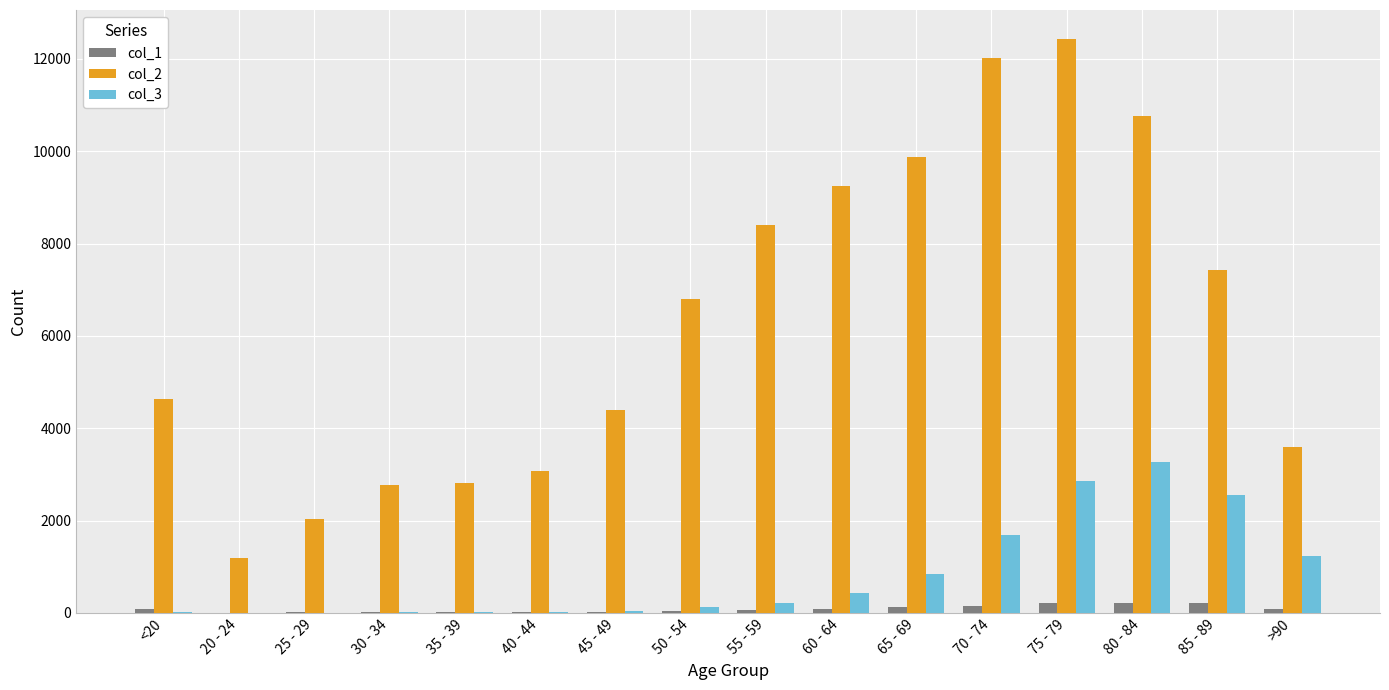

Is the value of col_3 at 40 - 44 greater than the value of col_2 at 55 - 59?

No